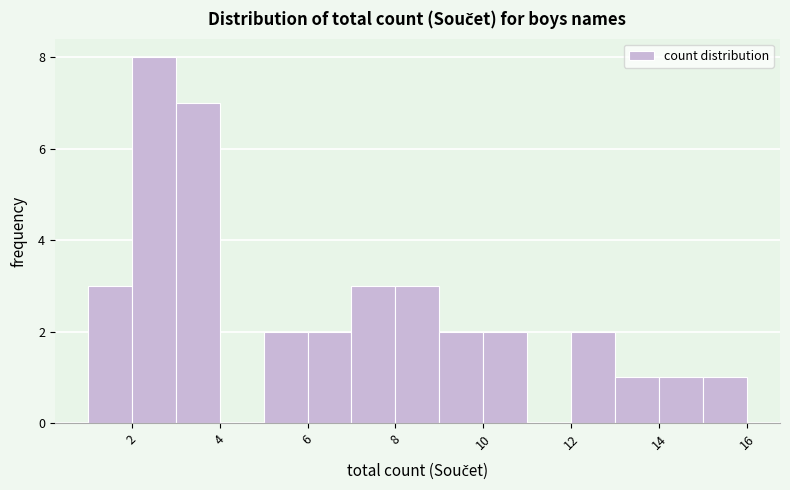

Reading left to right, transcribe this chart: for each bar, give the range it covers on the x-axis and its height. The values are not printed on the chart, so give them approximately, as read against the axis.

1 to 2: 3
2 to 3: 8
3 to 4: 7
4 to 5: 0
5 to 6: 2
6 to 7: 2
7 to 8: 3
8 to 9: 3
9 to 10: 2
10 to 11: 2
11 to 12: 0
12 to 13: 2
13 to 14: 1
14 to 15: 1
15 to 16: 1